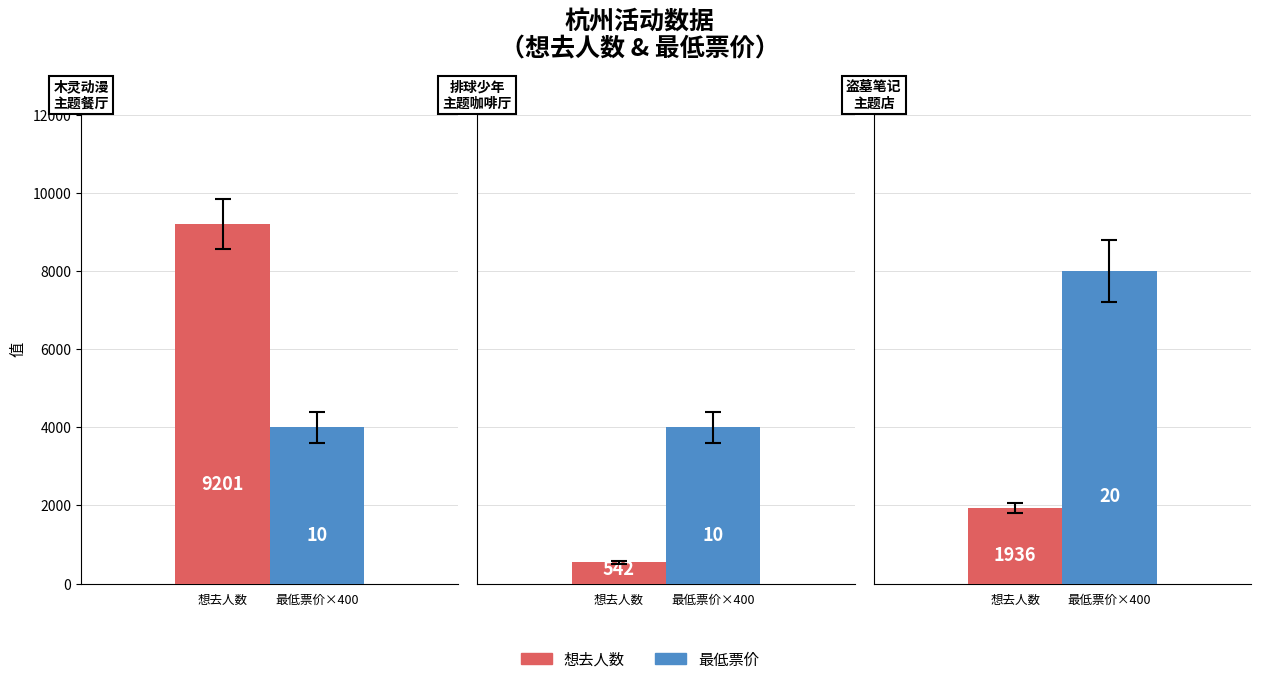

How many bars are there in total?

6